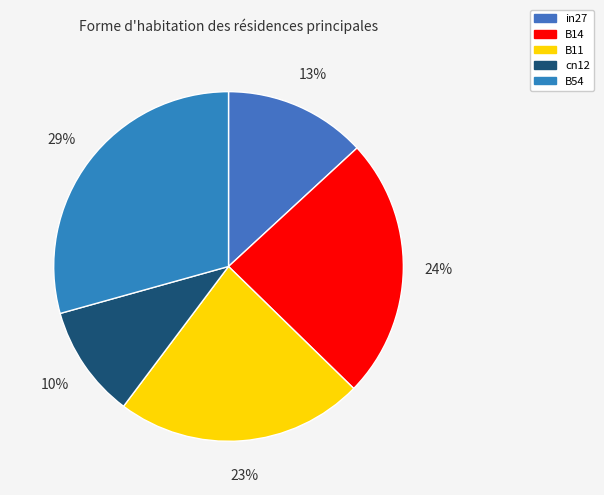

What is the largest slice in the pie chart?

B54